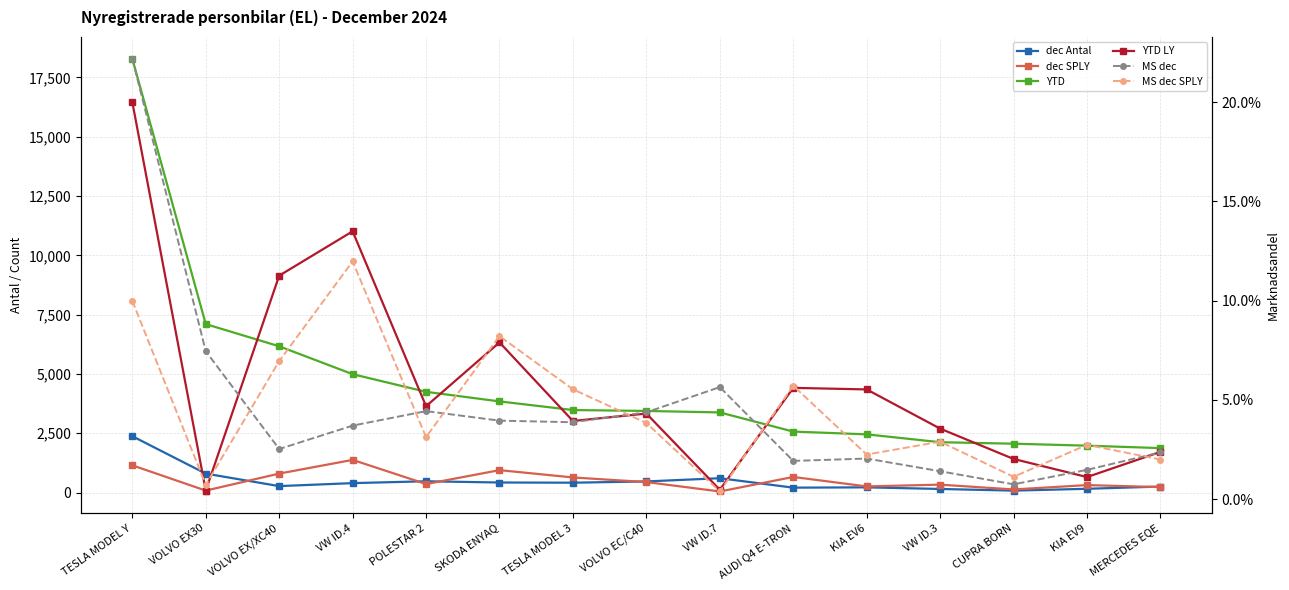

Where does the YTD LY series first go above 3328?

TESLA MODEL Y